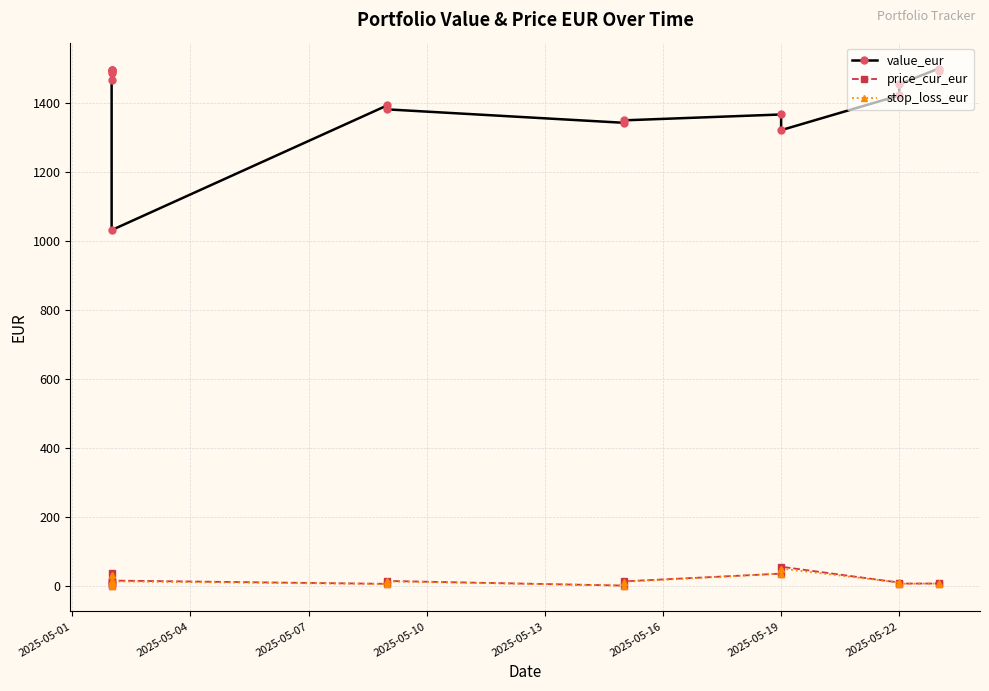

What is the label of the 4th point from the right?

2025-05-22